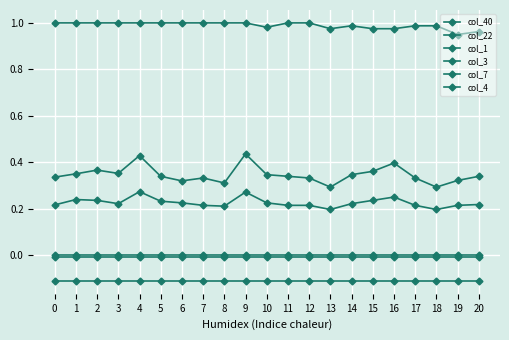

Which category has the highest value in the col_3 series?

9